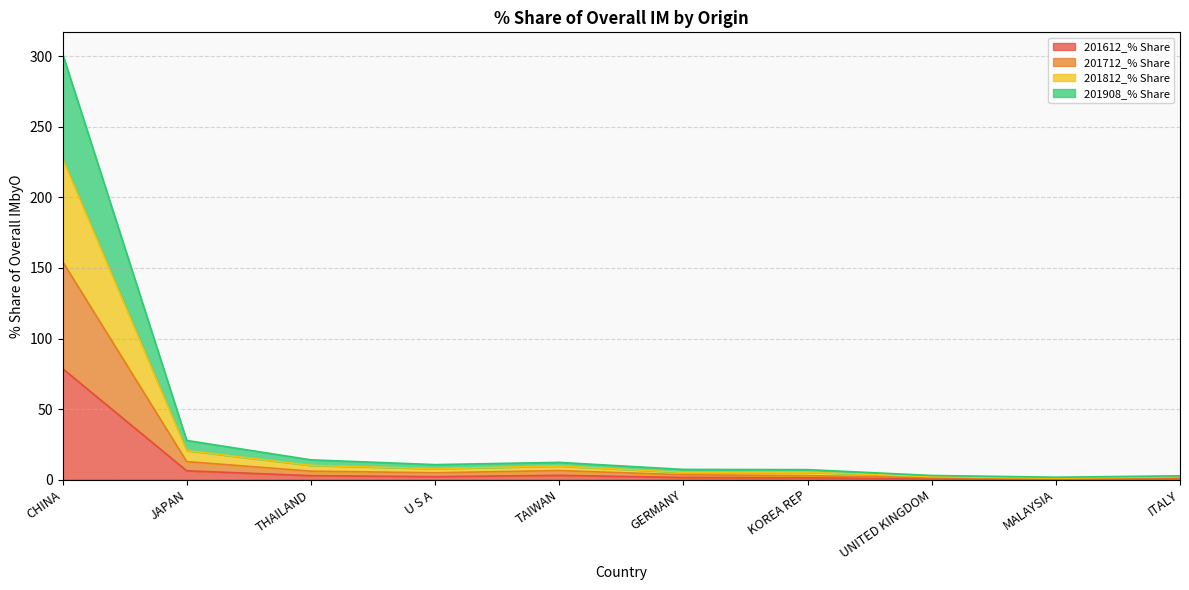

What is the lowest value of the 201612_% Share series?

0.4